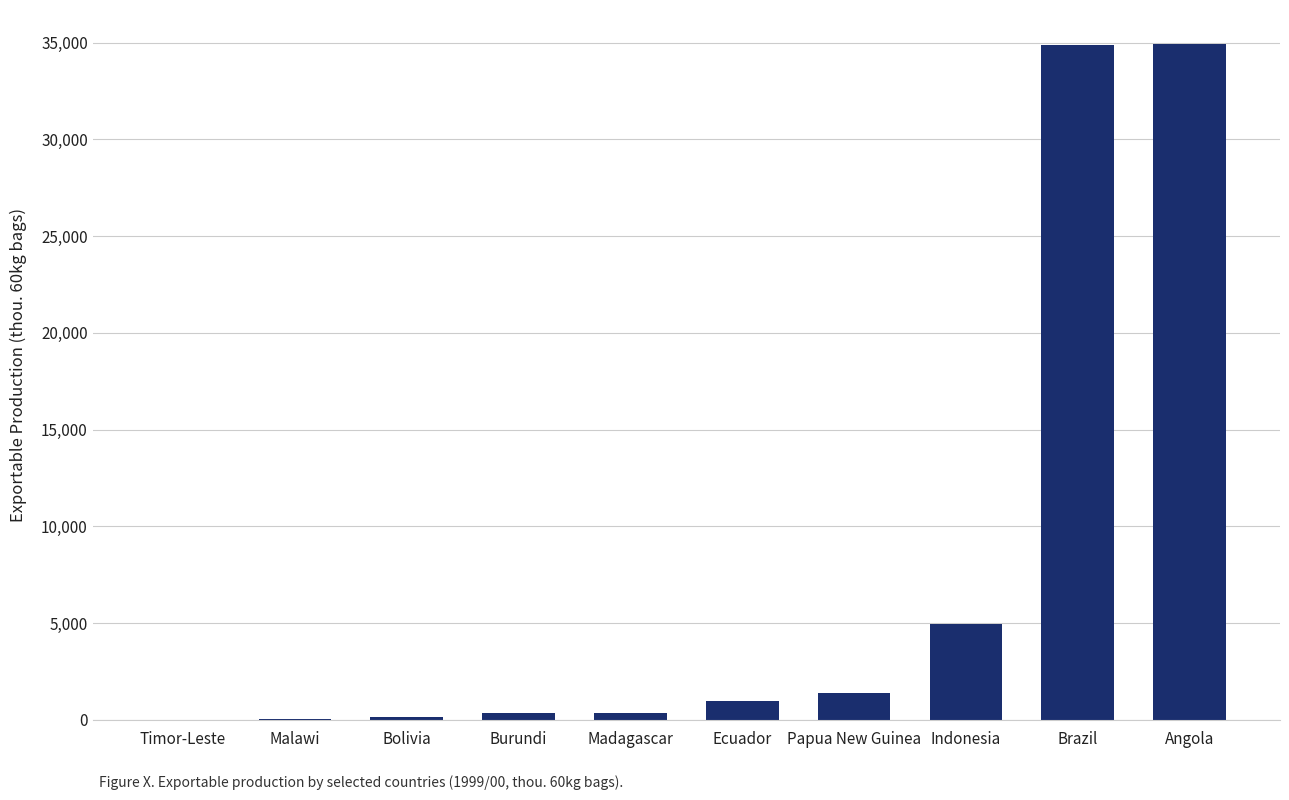

True or false: the data shows -22570.7 at Timor-Leste.

False